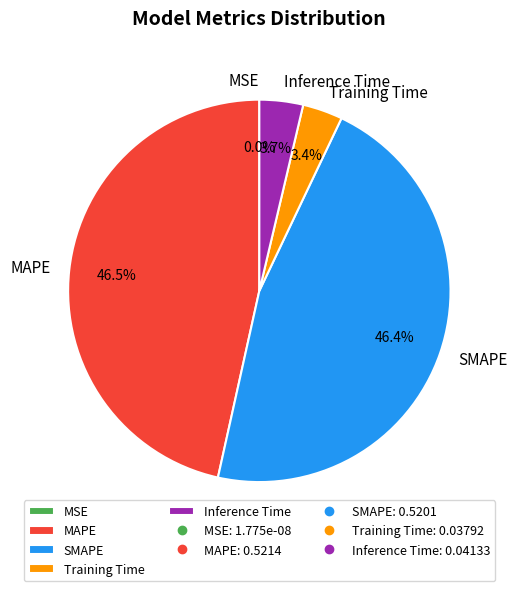

The SMAPE slice represents 40% of the pie. True or false?

False